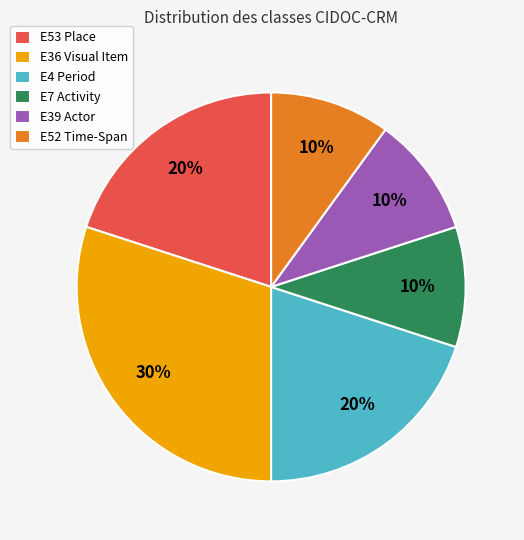

Do E52 Time-Span and E7 Activity together represent more than half of the pie?

No